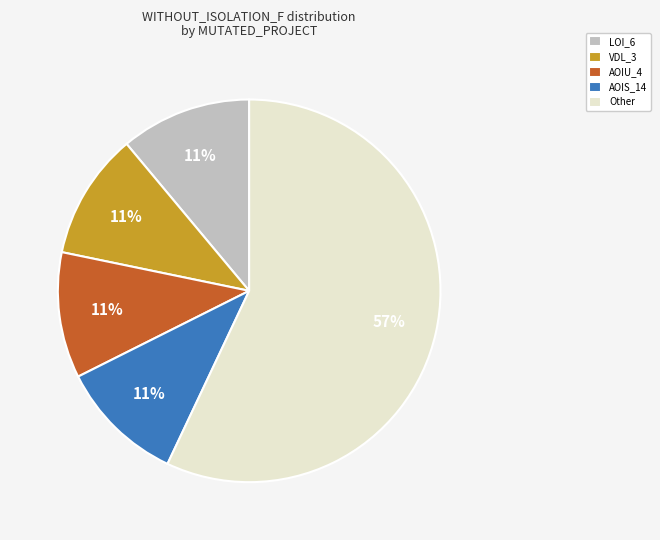

Count the number of slices in the pie.

5